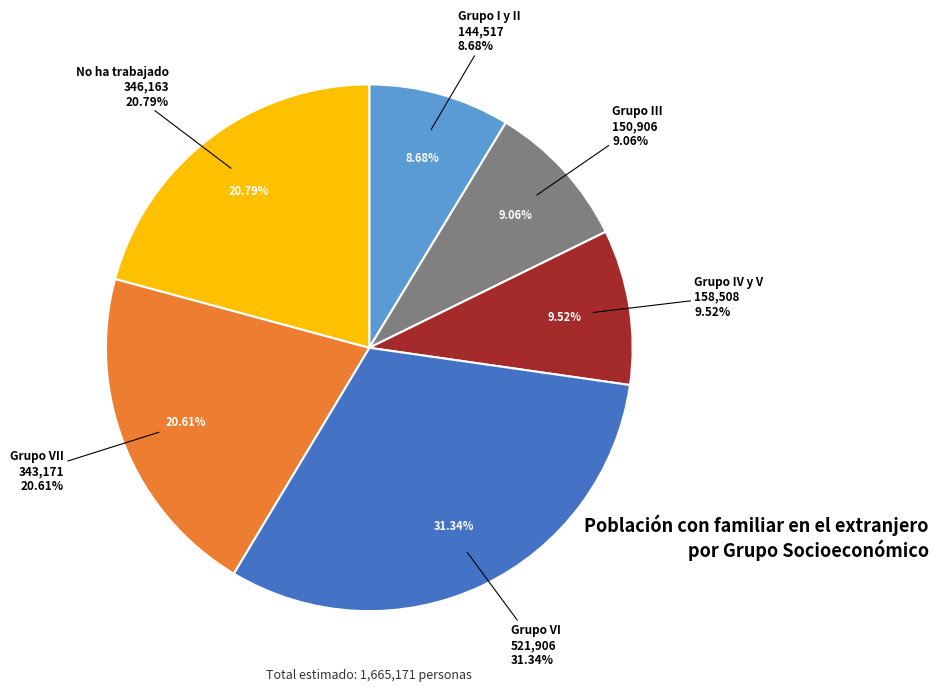

To the nearest percent, what is the difference between the No ha trabajado and Grupo III slice percentages?

12%